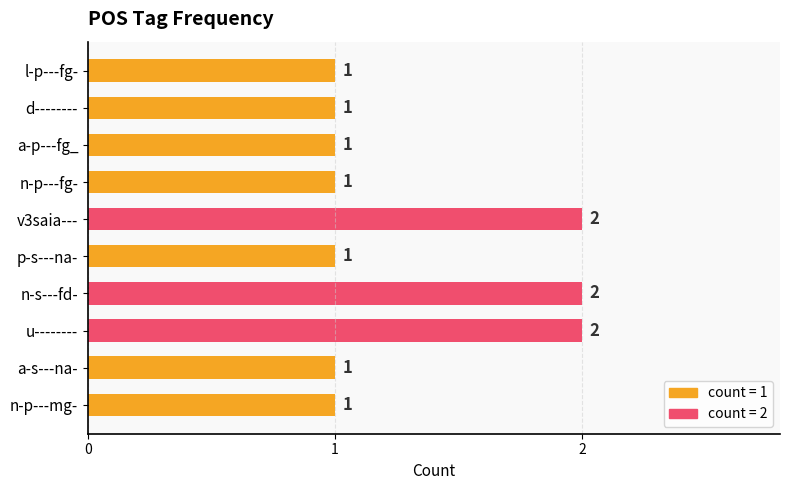

What is the smallest value displayed?

1